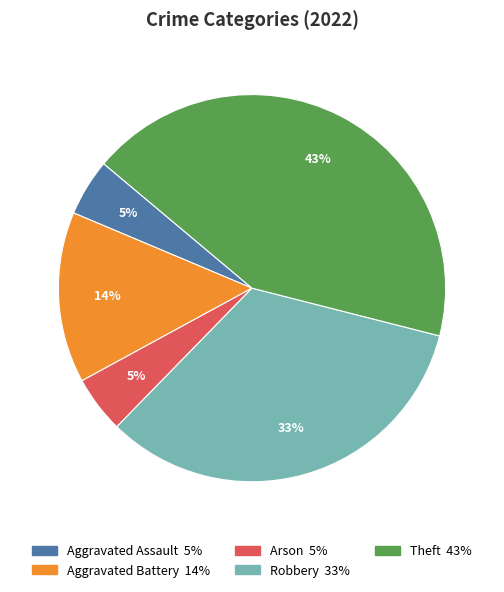

Do Aggravated Assault and Theft together represent more than half of the pie?

No